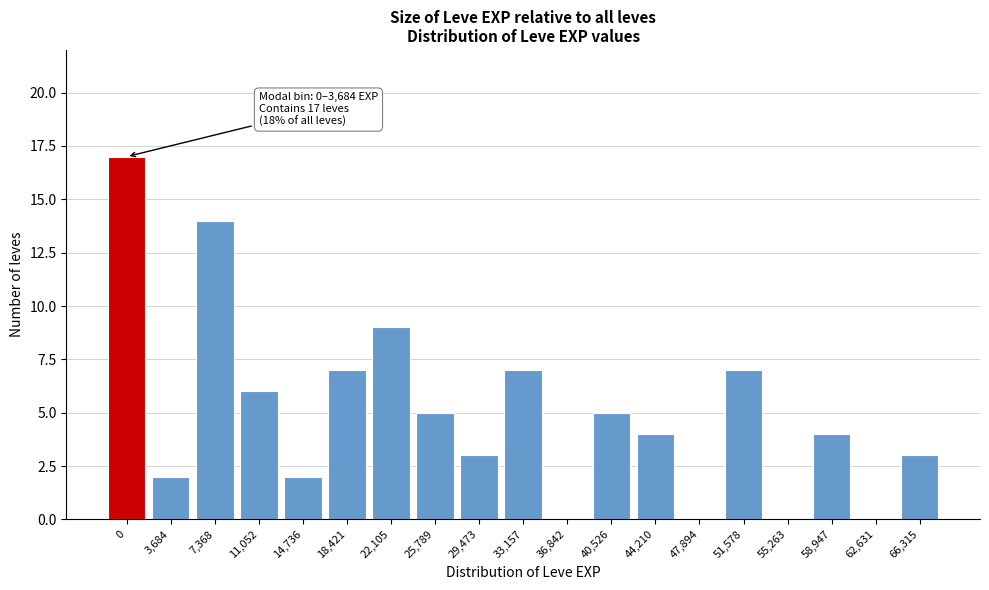

Reading left to right, what are all the values shown in this chart?

0=17	3,684=2	7,368=14	11,052=6	14,736=2	18,421=7	22,105=9	25,789=5	29,473=3	33,157=7	36,842=0	40,526=5	44,210=4	47,894=0	51,578=7	55,263=0	58,947=4	62,631=0	66,315=3